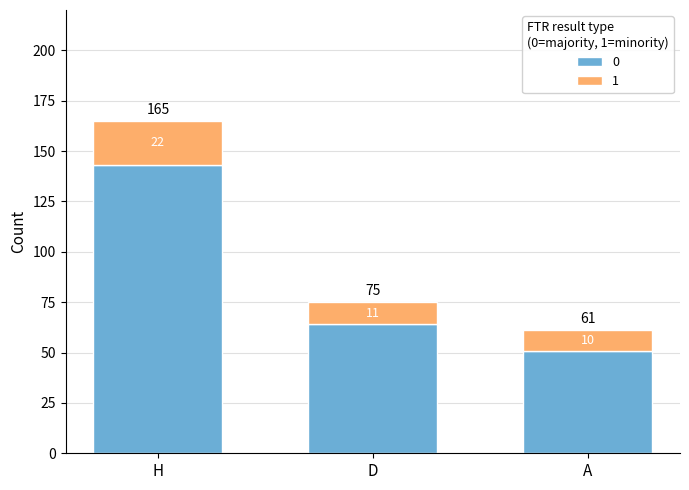

At which category is the sum across all series the highest?

H